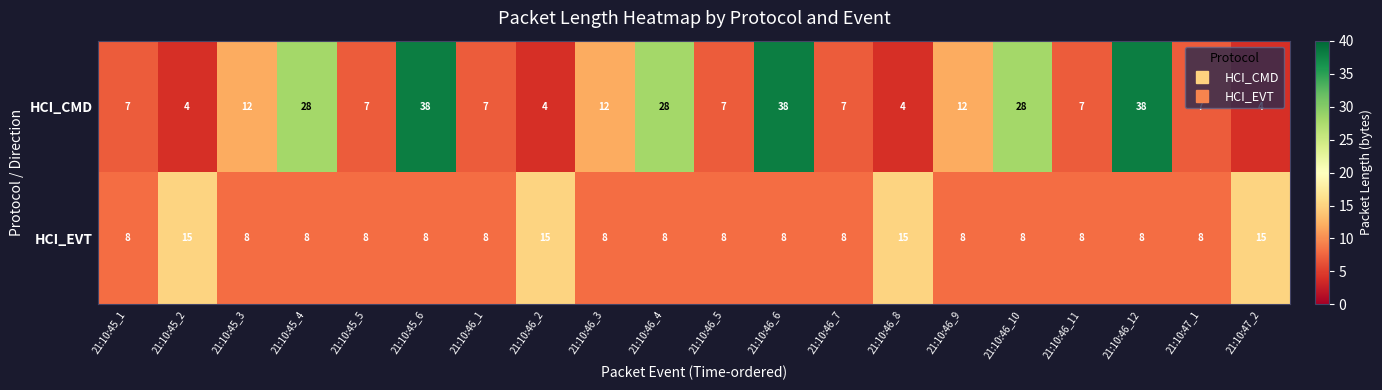

What is the sum of all HCI_CMD values?

299